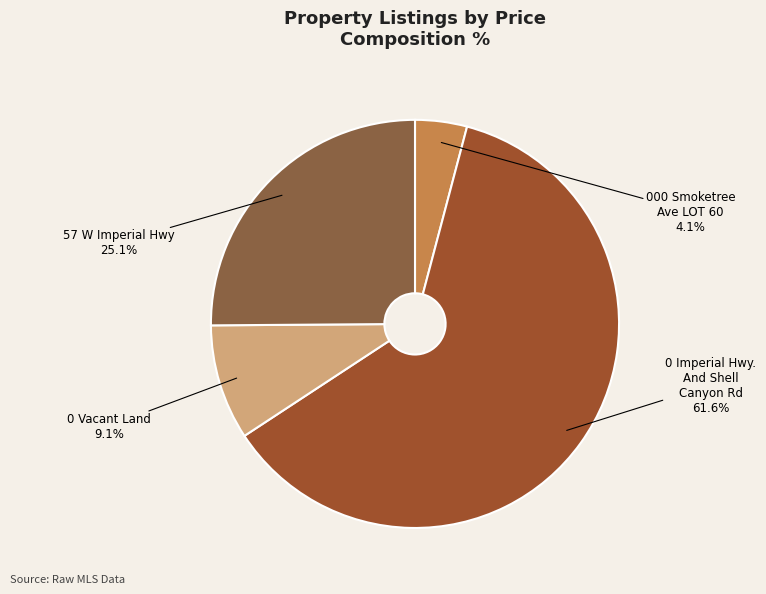

Count the number of slices in the pie.

4